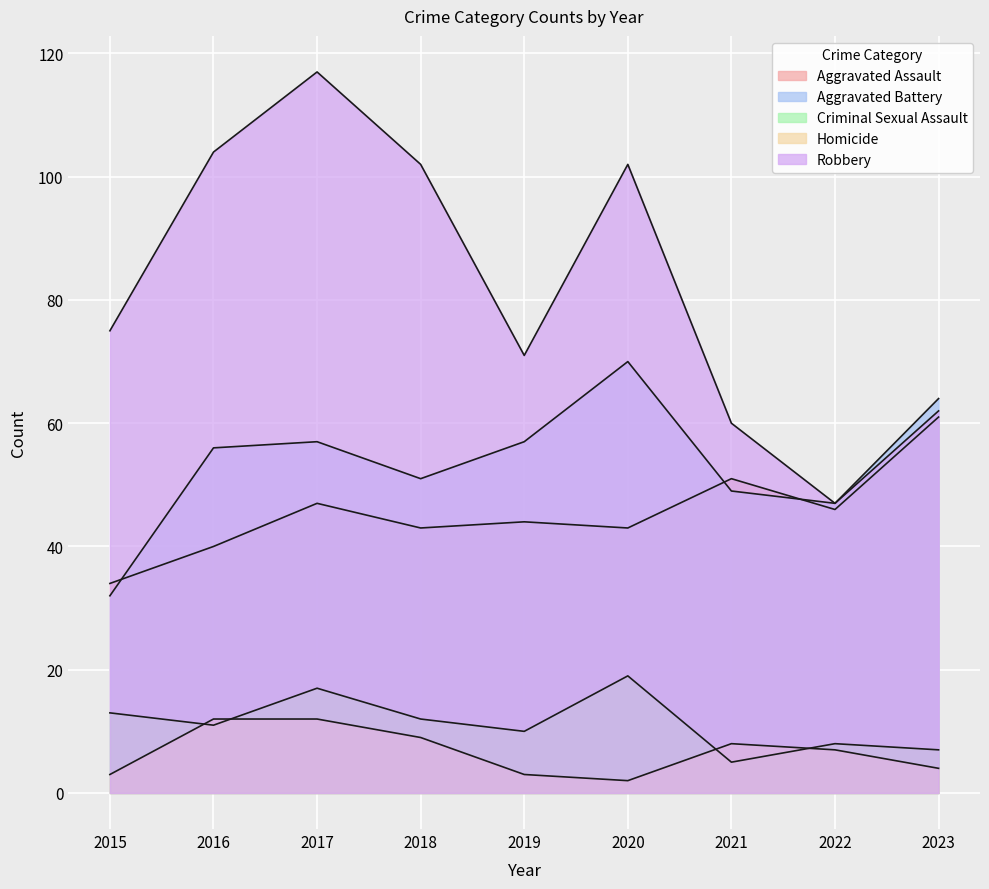

Reading right to left, list all the values displayed in this chart.

Aggravated Assault: 61	46	51	43	44	43	47	40	34
Aggravated Battery: 64	47	49	70	57	51	57	56	32
Criminal Sexual Assault: 7	8	5	19	10	12	17	11	13
Homicide: 4	7	8	2	3	9	12	12	3
Robbery: 62	47	60	102	71	102	117	104	75